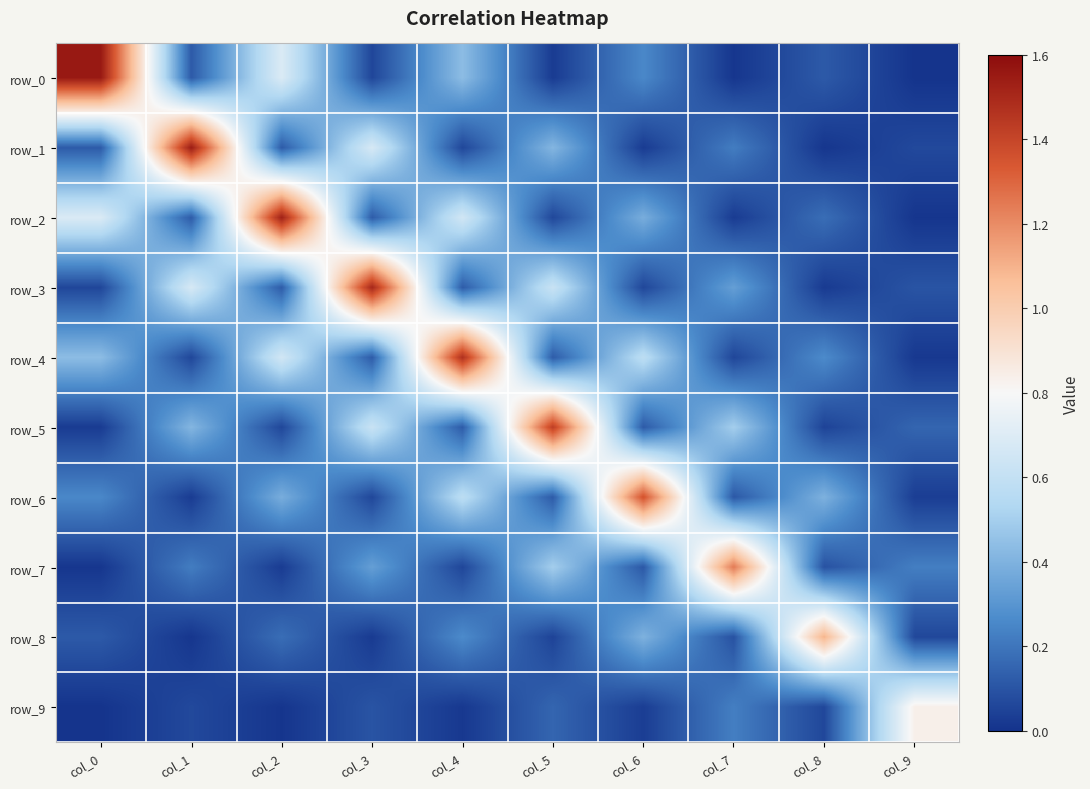

Is it true that row_9 equals 0.1 at col_1?

True